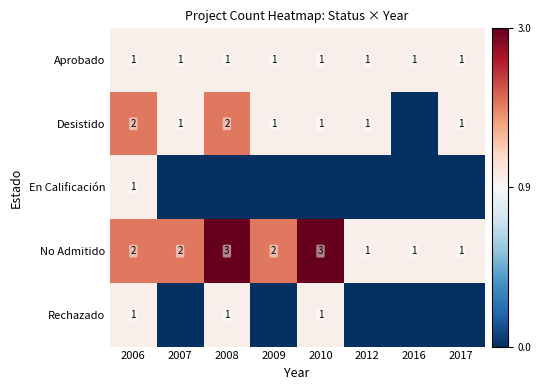

How many data points does each series have?

8